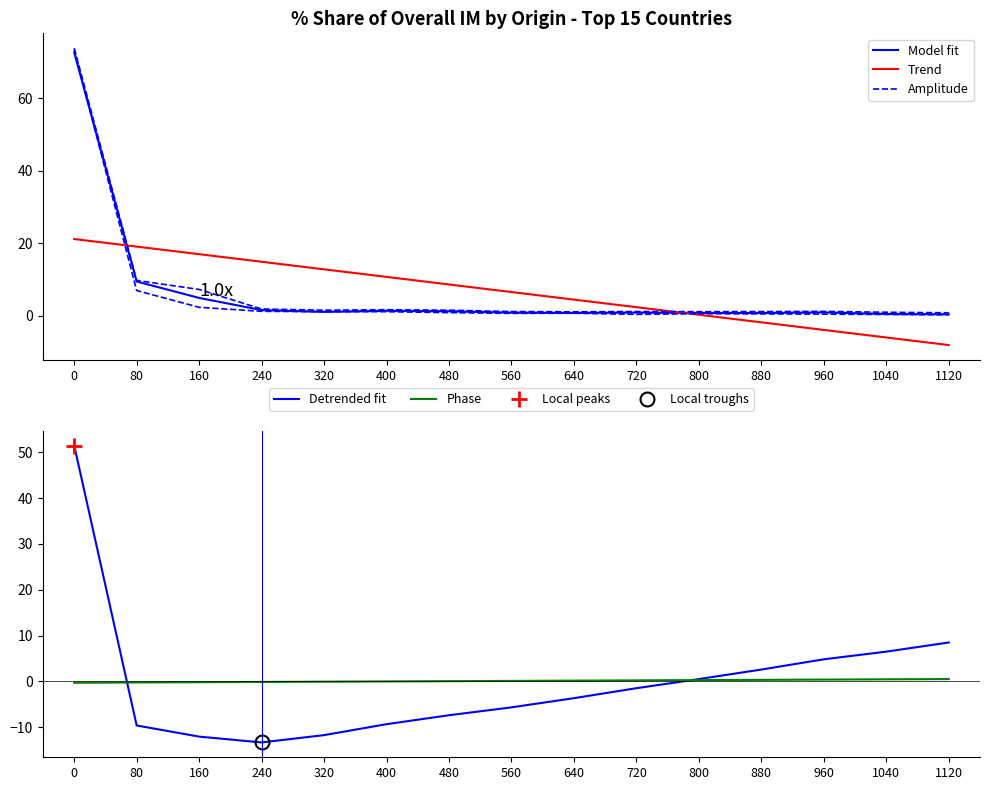

What is the average value of the Amplitude series?

7.0